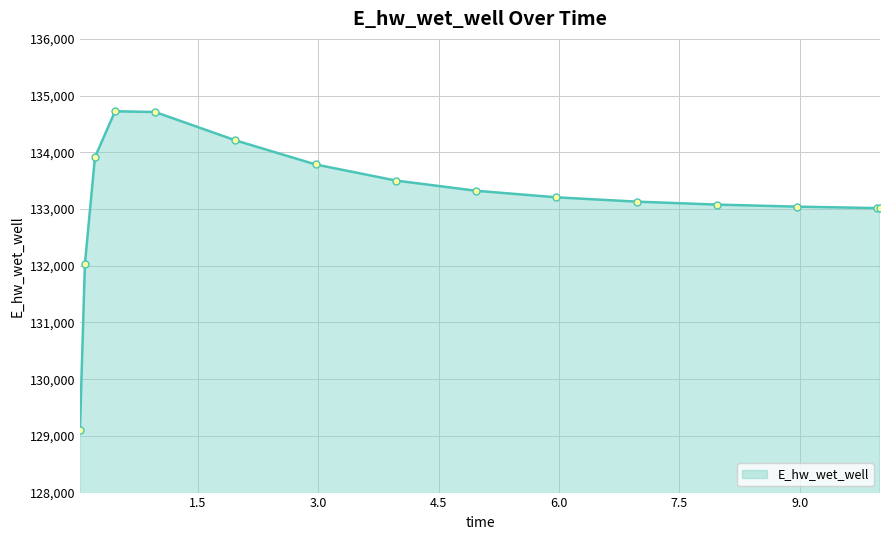

What is the value of the 13th point from the left?

133041.7